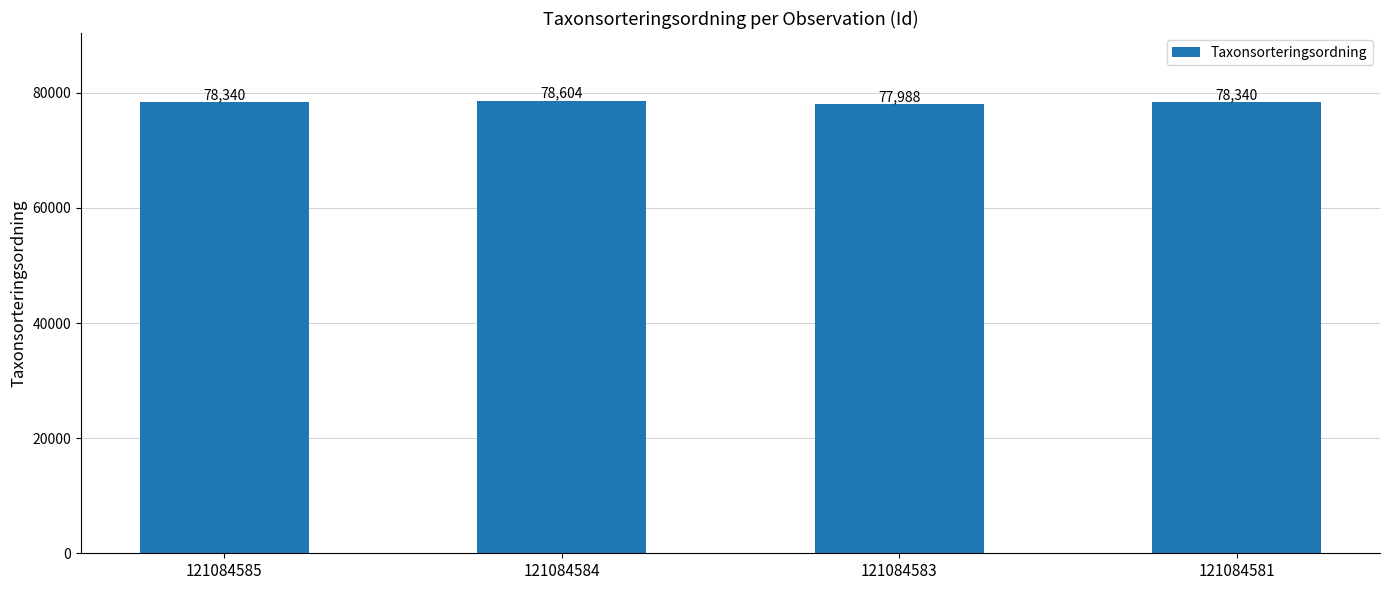

What is the change in value from 121084584 to 121084581?

-264